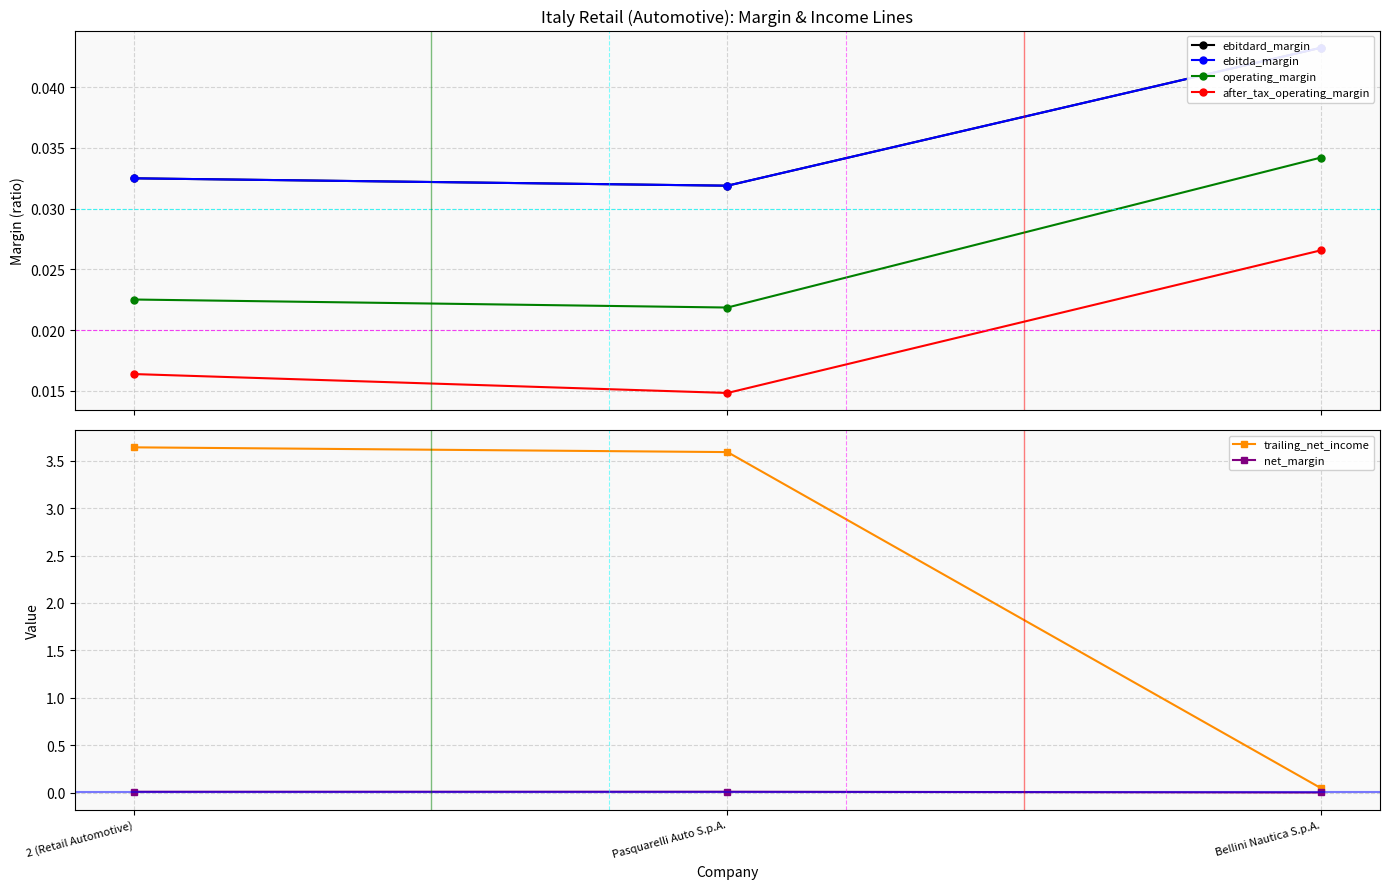

The operating_margin series shows 0.1 at Bellini Nautica S.p.A.. True or false?

False